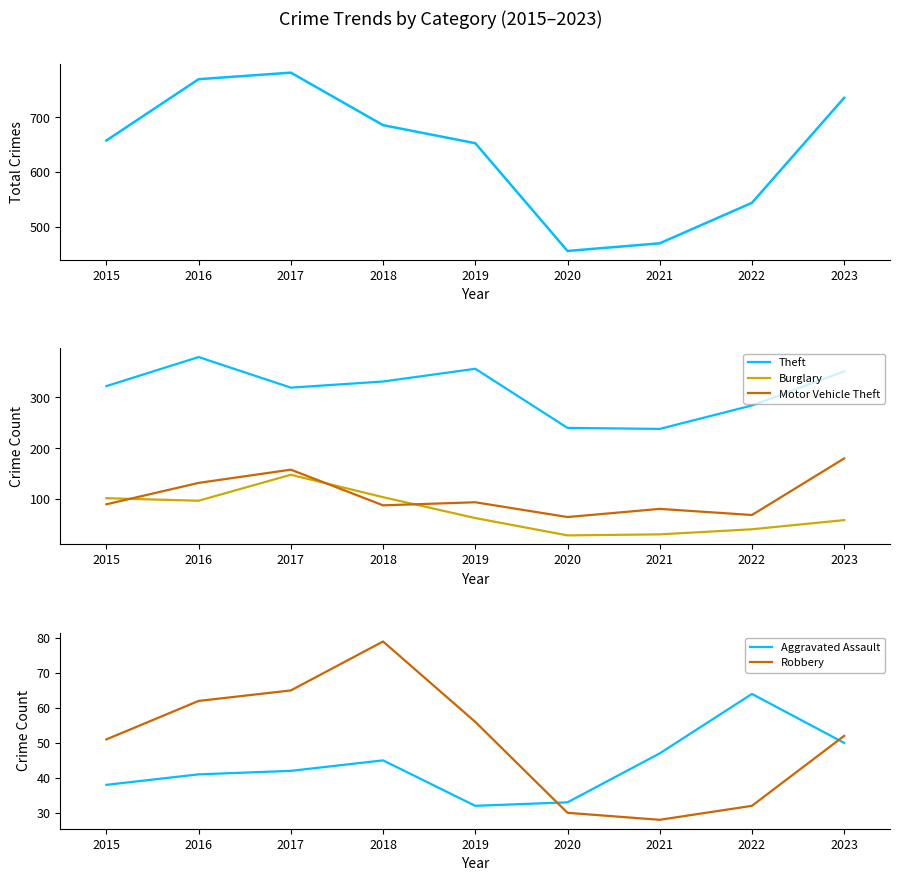

True or false: Robbery has a value of 65 at 2017.

True